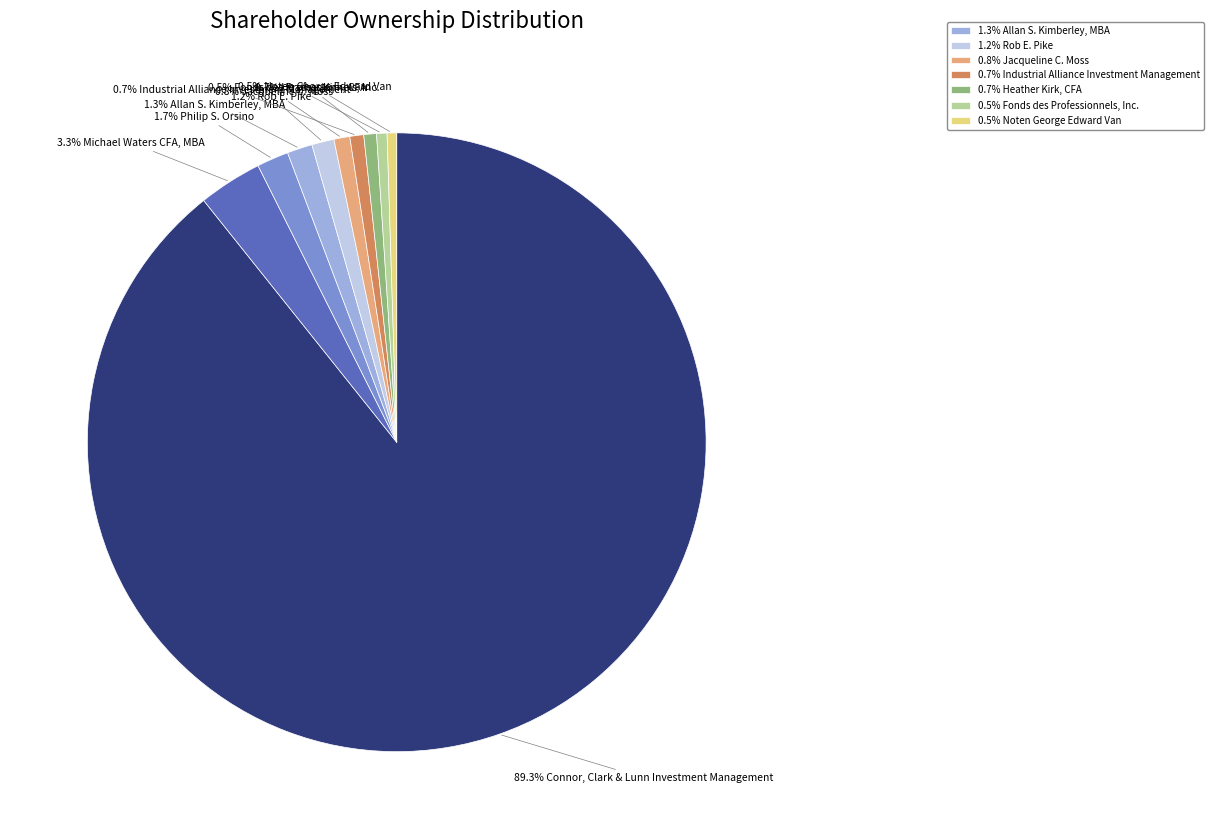

Is there any slice that represents more than half of the pie?

Yes